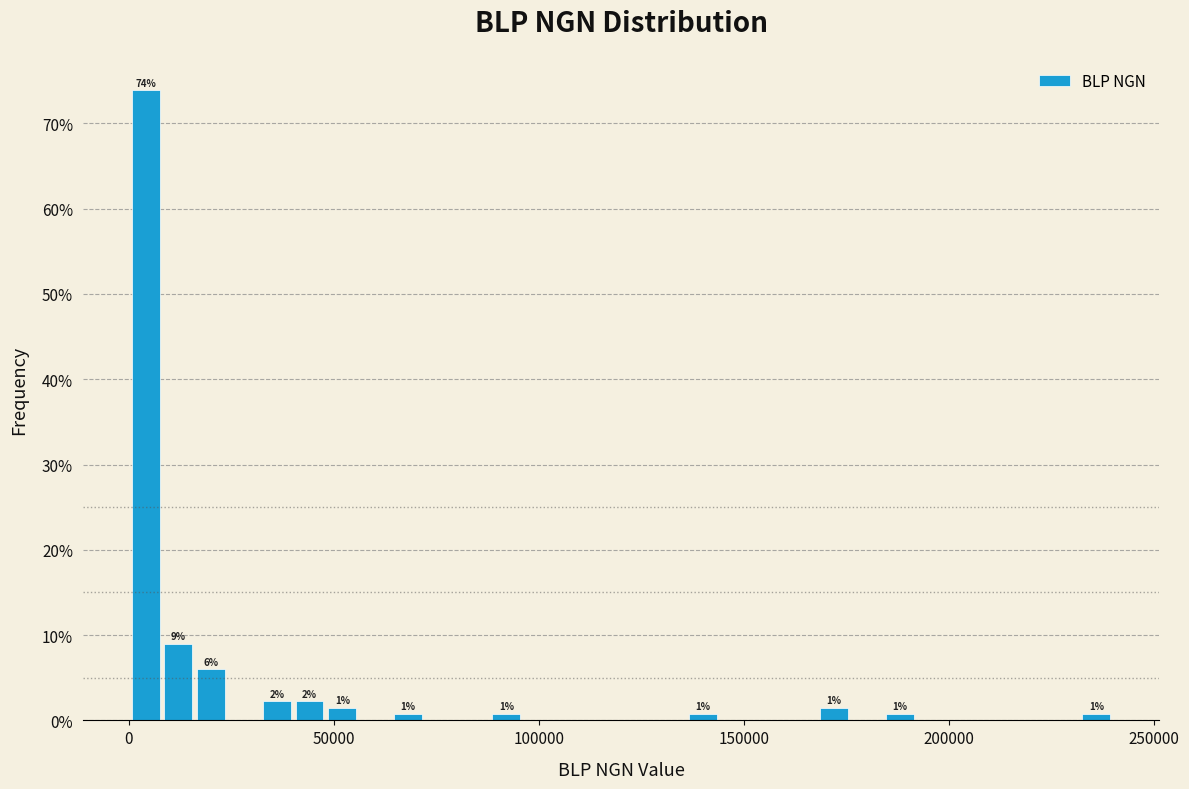

Read against the x-axis, roughly where is the centre of the tallest bar?

5000